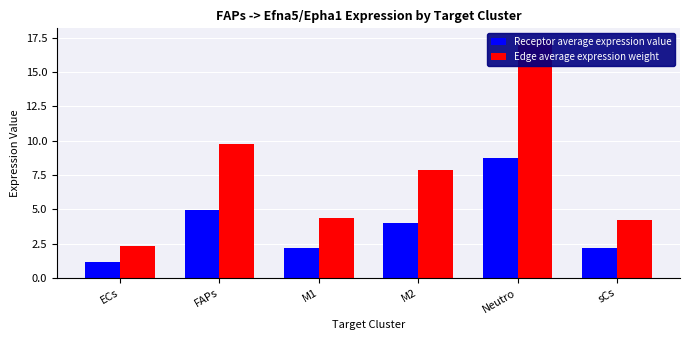

Is it true that Edge average expression weight equals 4.2 at sCs?

True